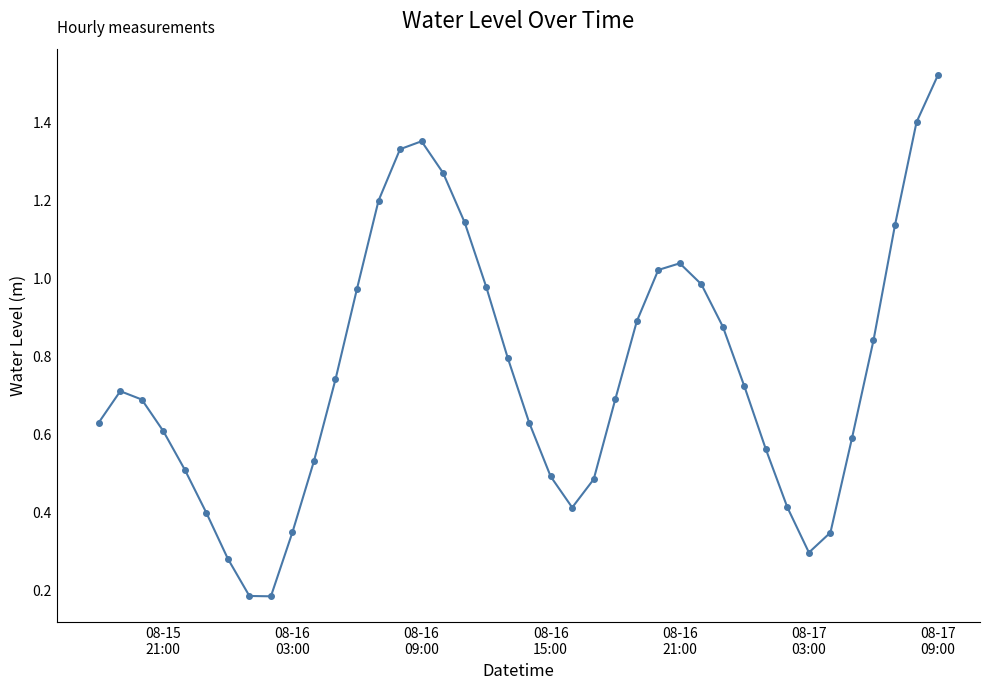

What is the sum of all values?

30.2